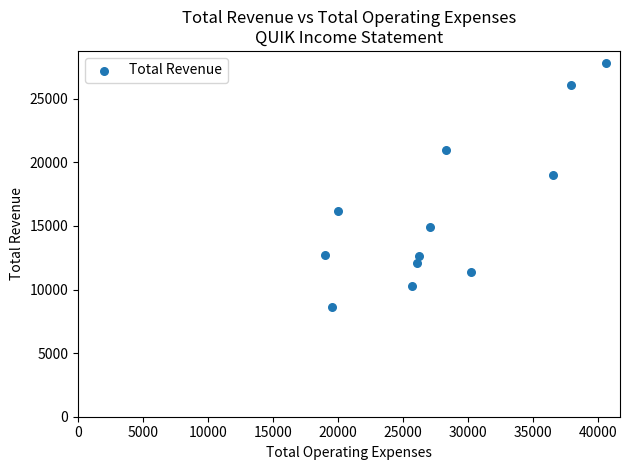

What Y value in the scatter plot is closest to 18200?

19000